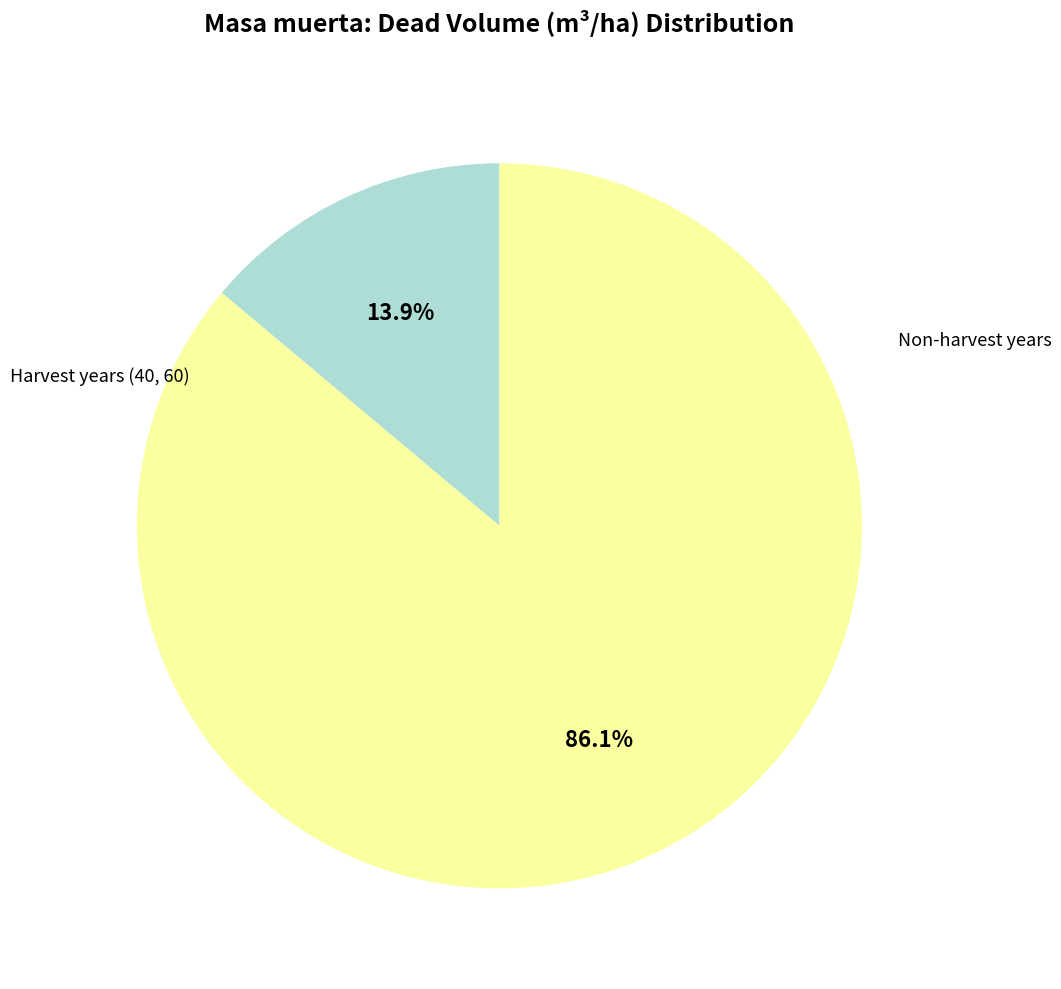

How many segments does this pie chart have?

2